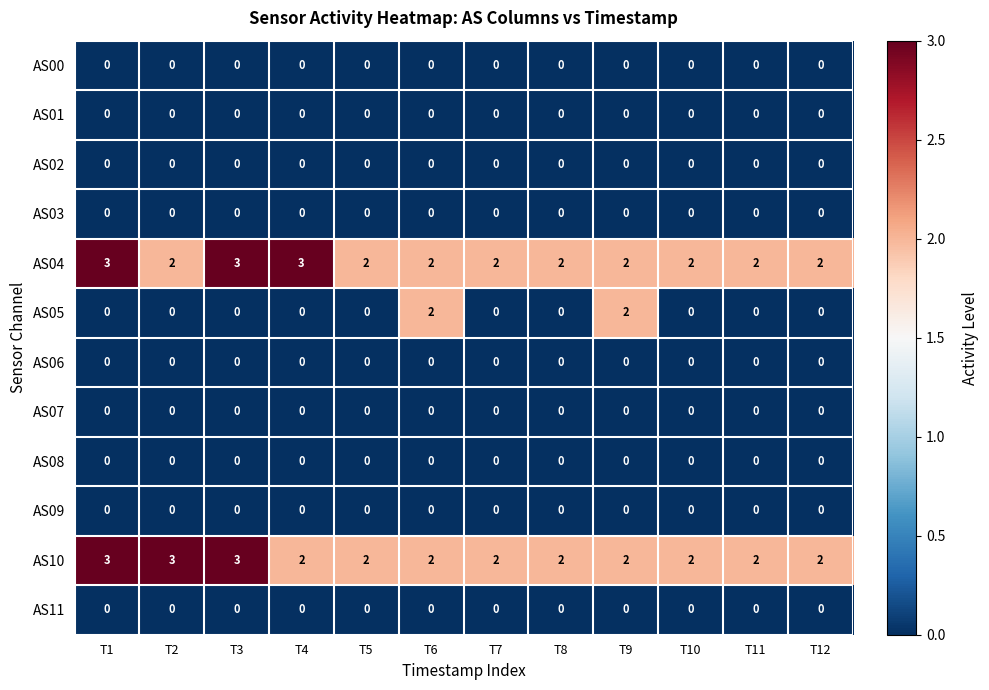

What is the greatest value displayed?

3